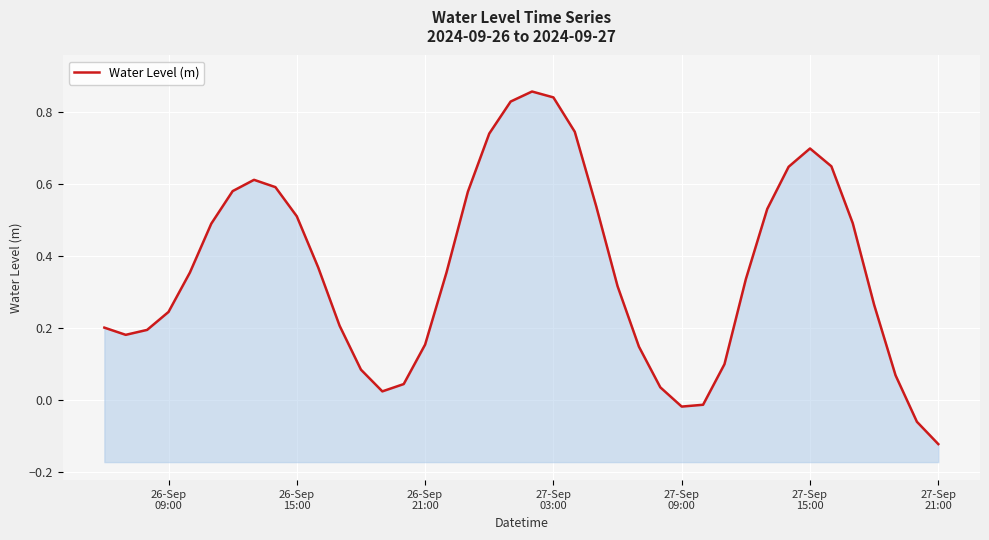

How many values are below zero?

4